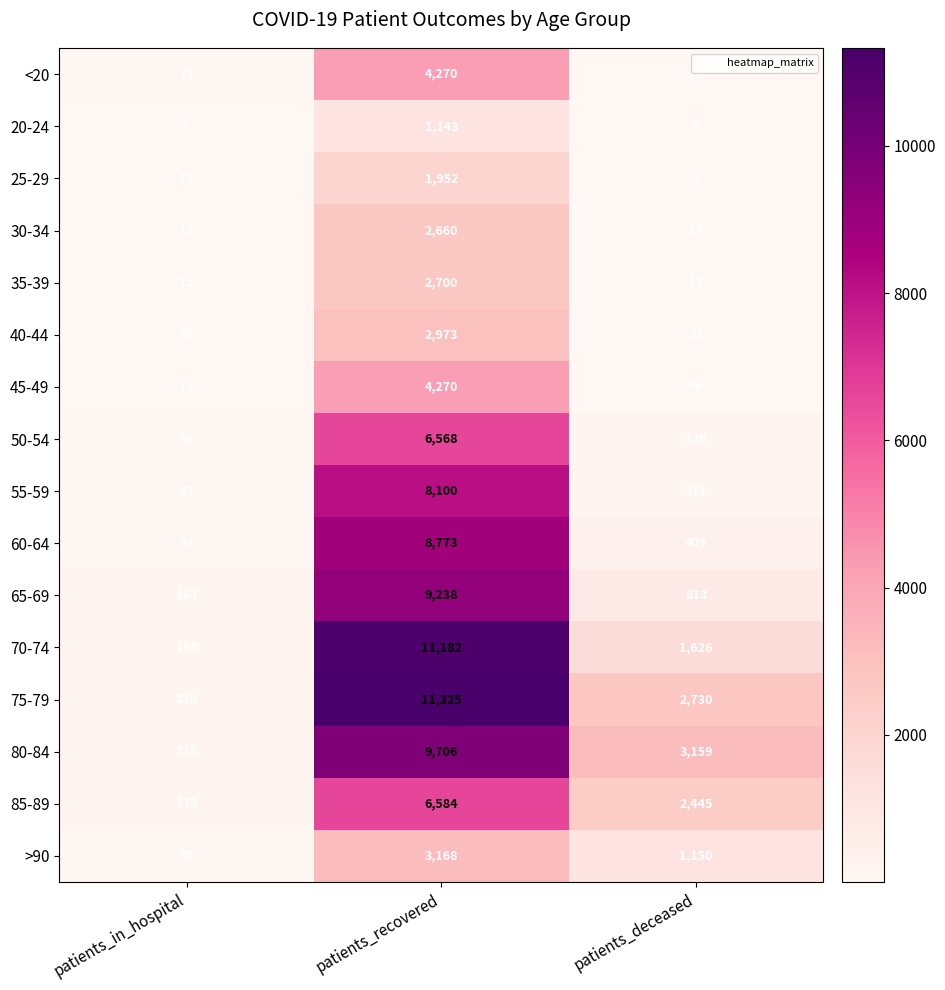

Is it true that <20 equals 8 at patients_deceased?

False